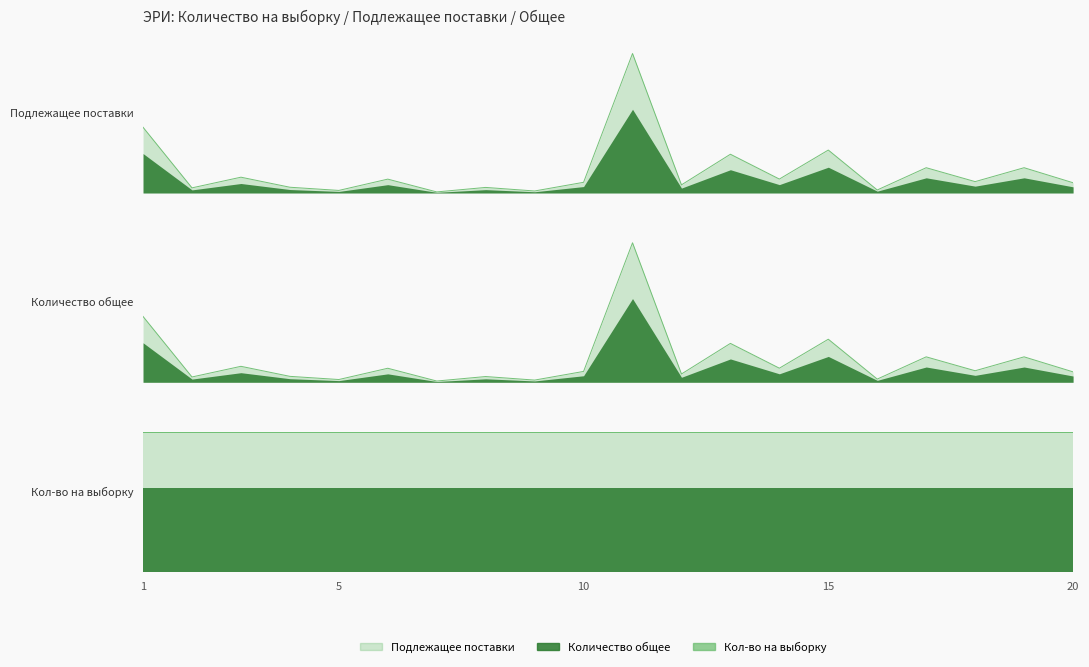

What is the sum of the Количество общее values at 11 and 8?

2331